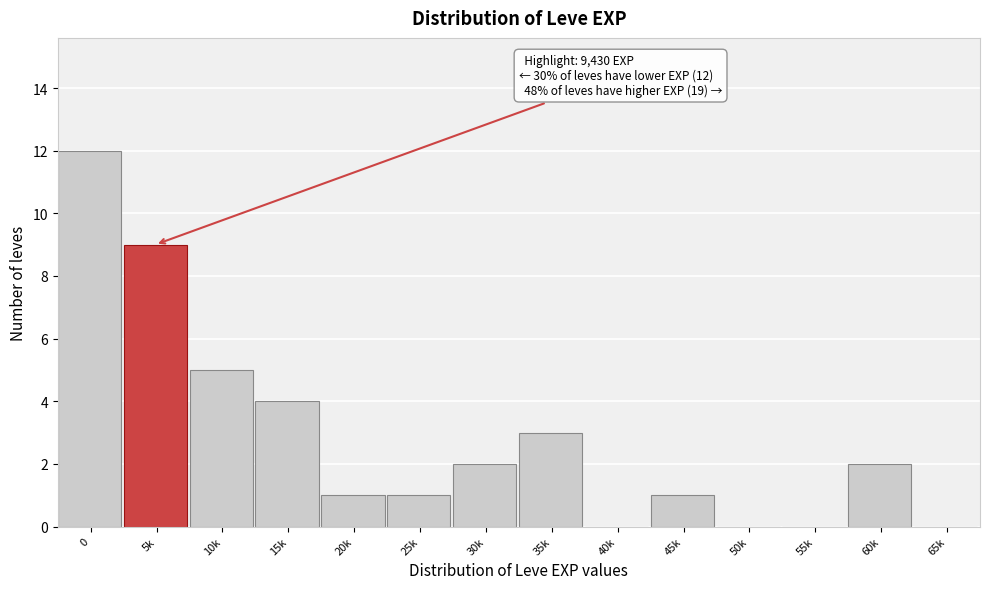

Reading left to right, transcribe all the data shown in this chart.

0=12	5k=9	10k=5	15k=4	20k=1	25k=1	30k=2	35k=3	40k=0	45k=1	50k=0	55k=0	60k=2	65k=0